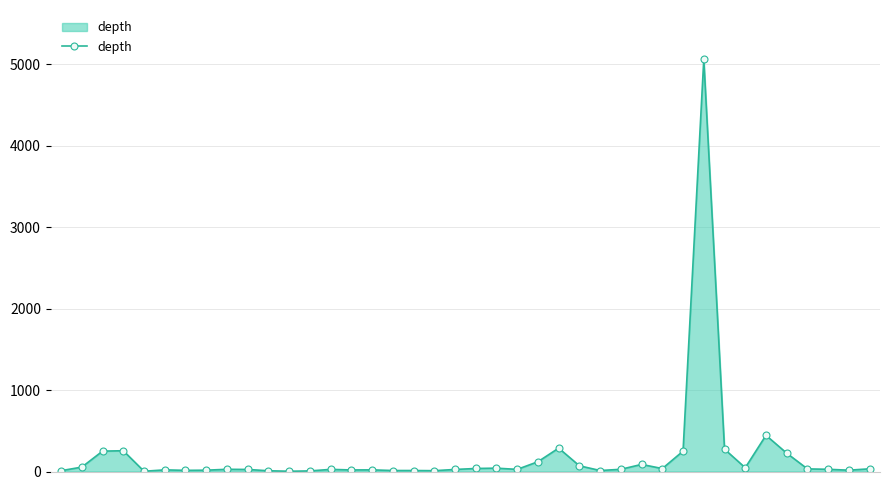

What is the difference between the second highest and second lowest values?

441